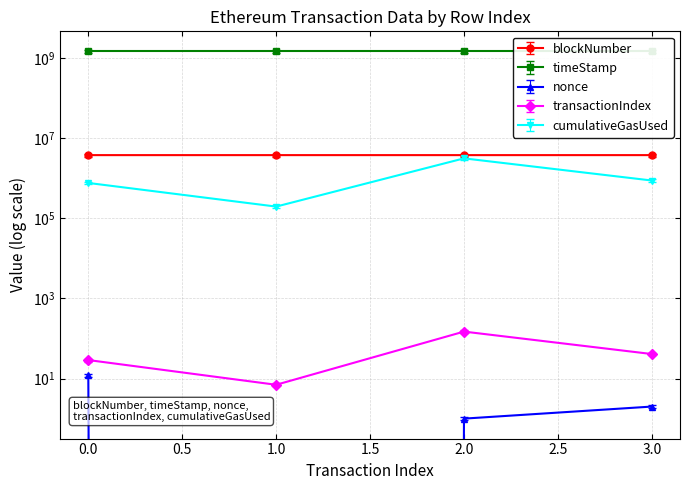

What is the difference between the highest and lowest values at 0?

1496256550.0